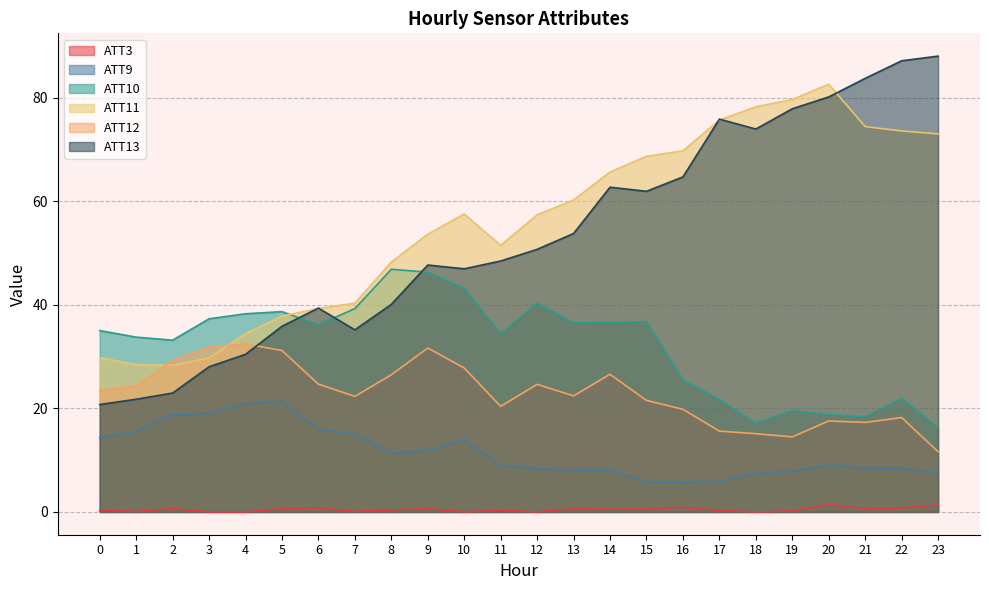

What are all the series names shown in the legend?

ATT3, ATT9, ATT10, ATT11, ATT12, ATT13